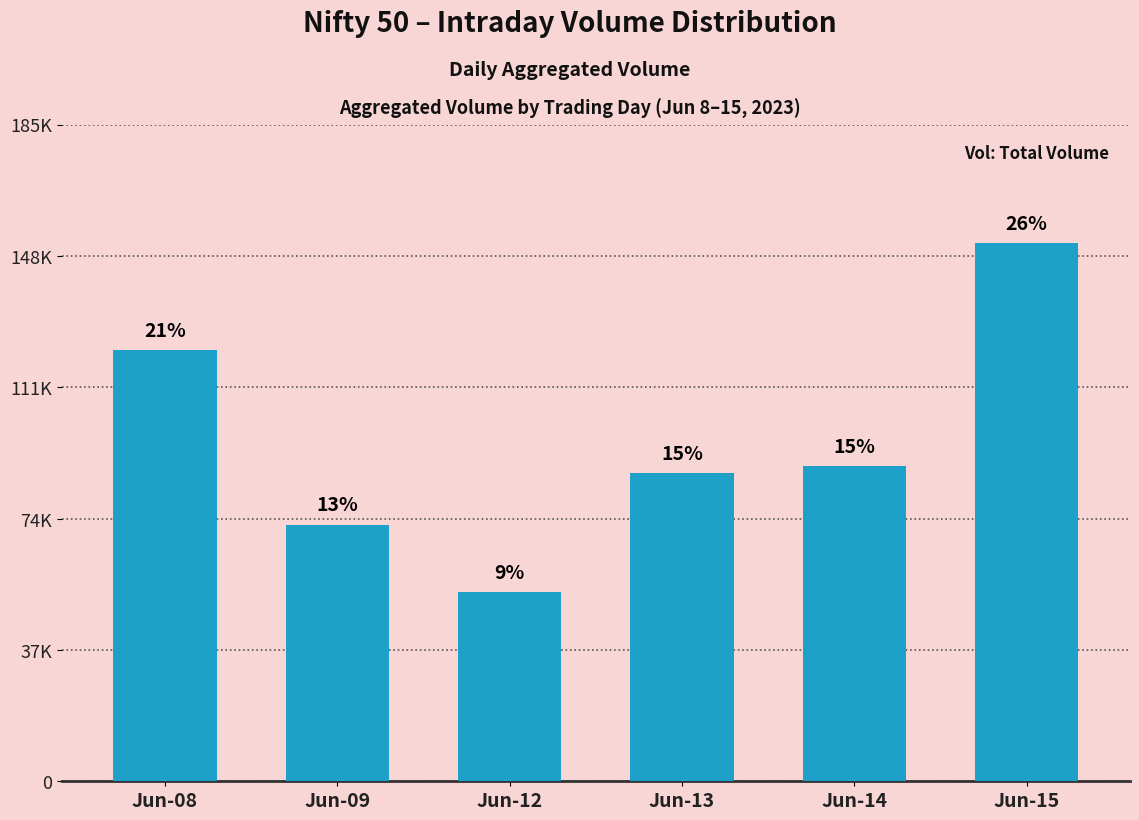

Reading right to left, transcribe all the data shown in this chart.

Jun-15=151963	Jun-14=88937	Jun-13=87009	Jun-12=53320	Jun-09=72466	Jun-08=121716